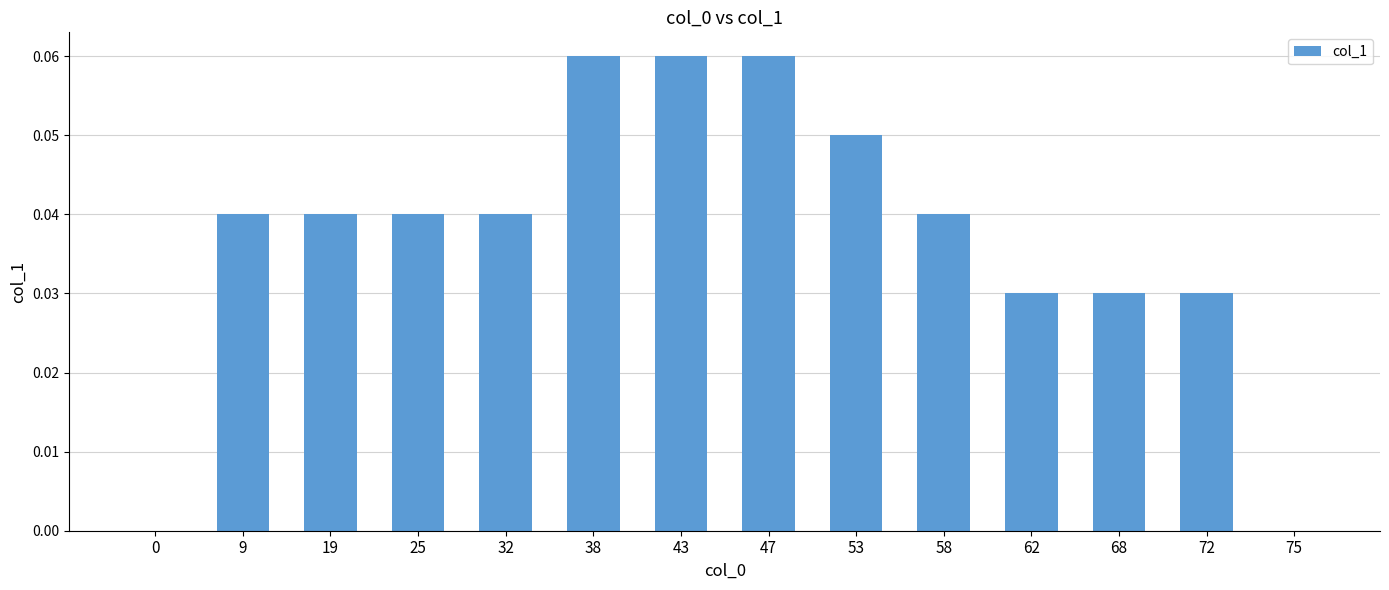

The chart shows a value of 0.0 at 68. True or false?

True